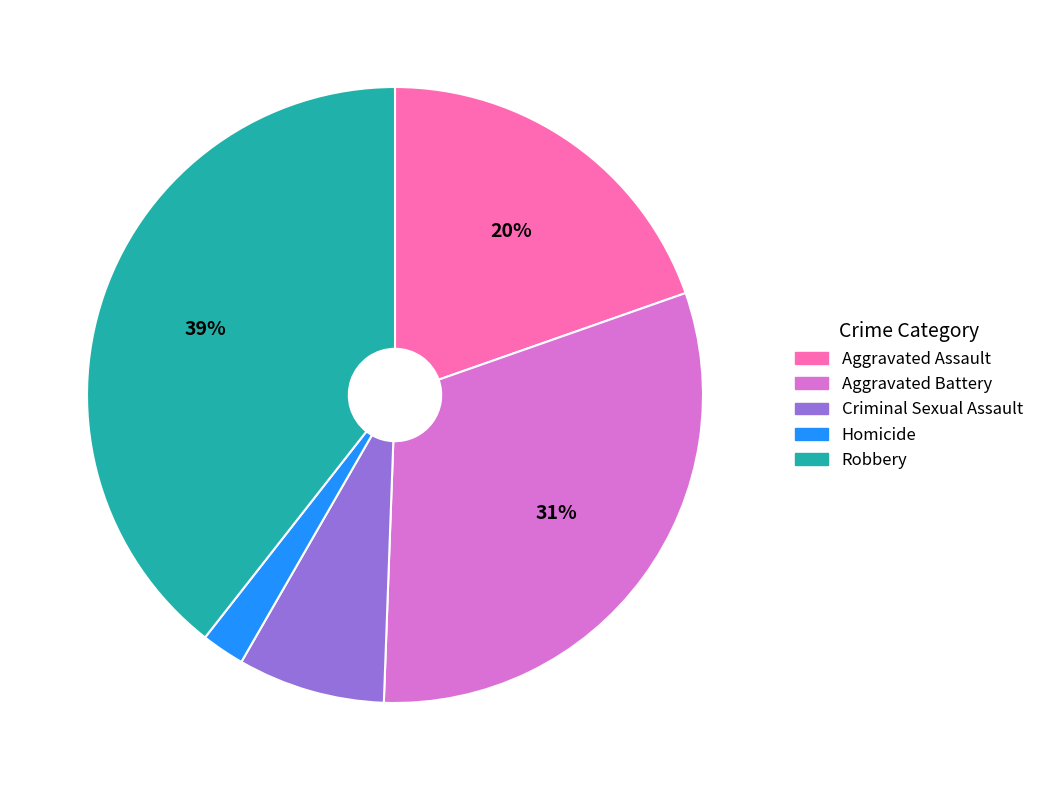

To the nearest percent, what is the difference between the Homicide and Aggravated Battery slice percentages?

29%